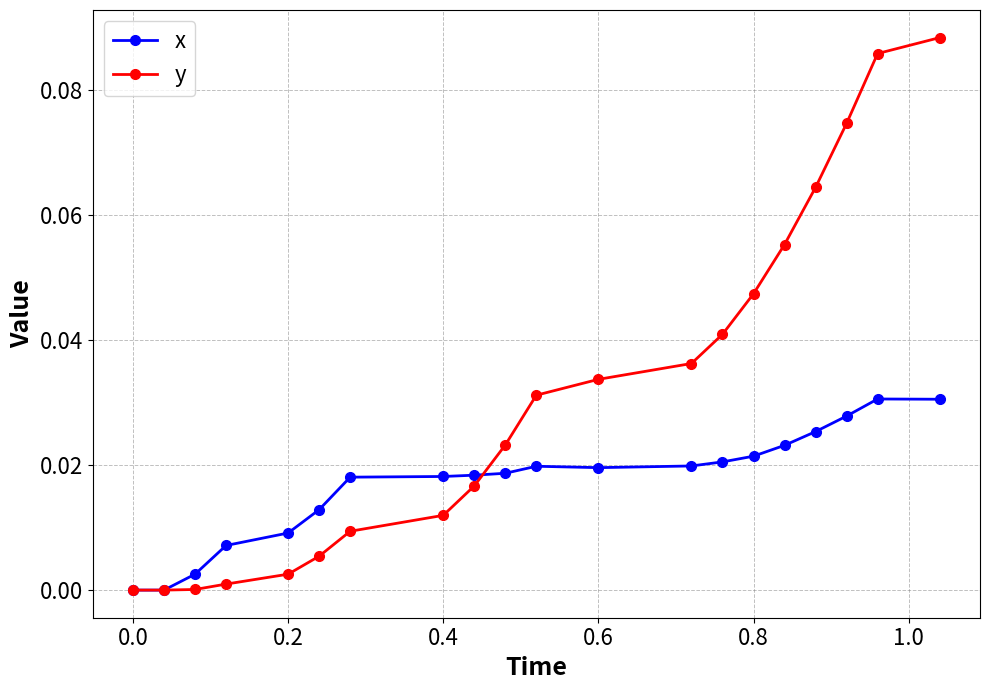

True or false: x has more than 0 interior local peaks.

True